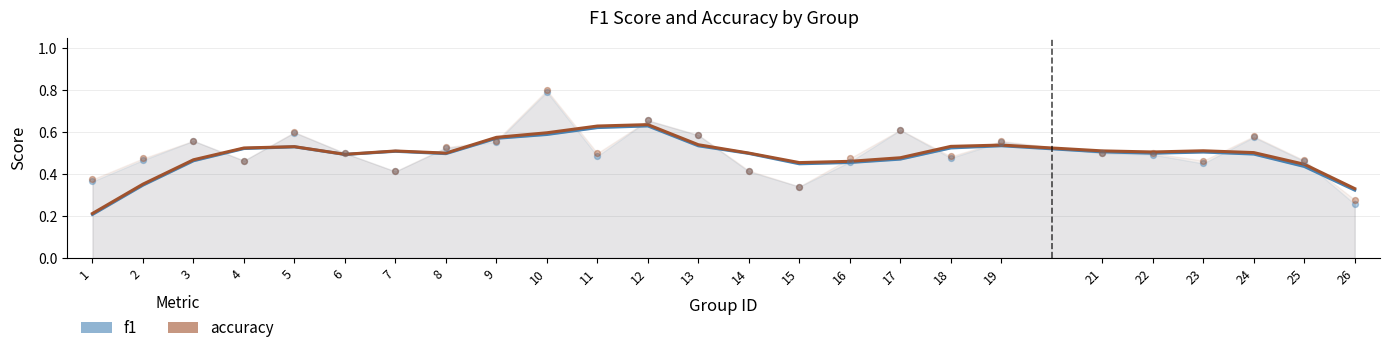

Which series has the widest spread of Y values?

accuracy